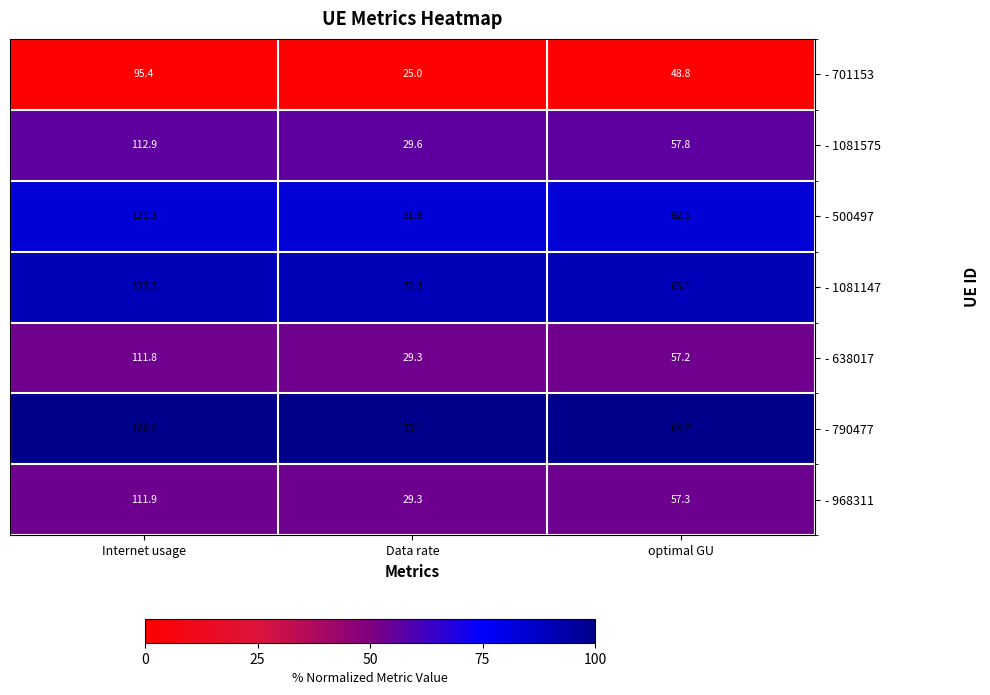

Reading right to left, list all the values displayed in this chart.

- 701153: optimal GU=48.8	Data rate=25.0	Internet usage=95.4
- 1081575: optimal GU=57.8	Data rate=29.6	Internet usage=112.9
- 500497: optimal GU=62.1	Data rate=31.8	Internet usage=121.3
- 1081147: optimal GU=63.1	Data rate=32.3	Internet usage=123.3
- 638017: optimal GU=57.2	Data rate=29.3	Internet usage=111.8
- 790477: optimal GU=64.7	Data rate=33.1	Internet usage=126.4
- 968311: optimal GU=57.3	Data rate=29.3	Internet usage=111.9